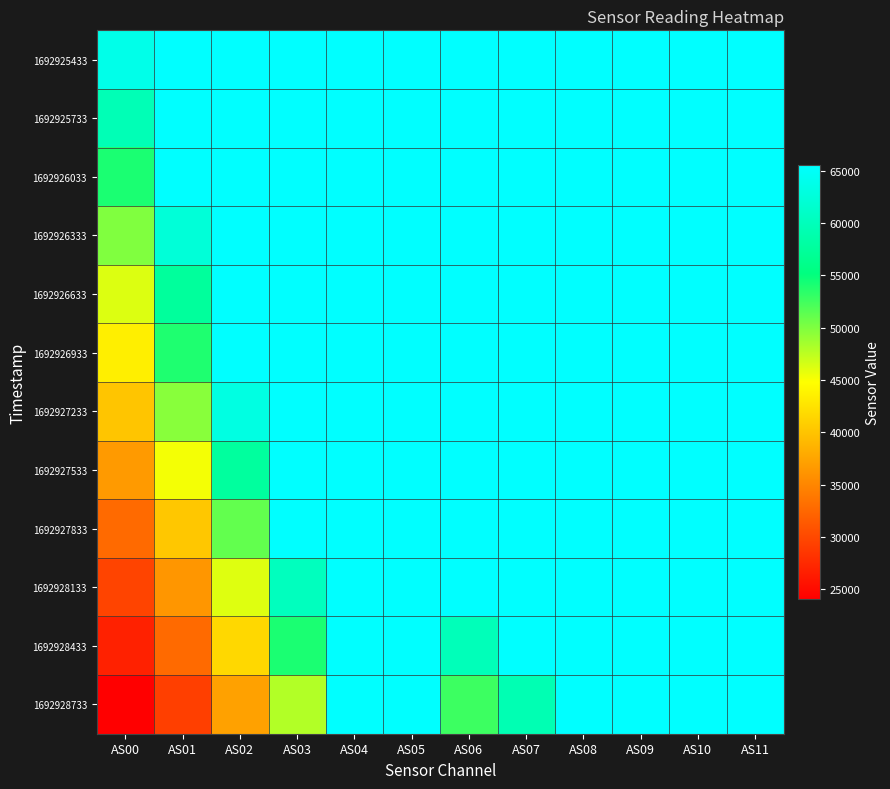

Which label corresponds to the smallest value in the chart?

AS00